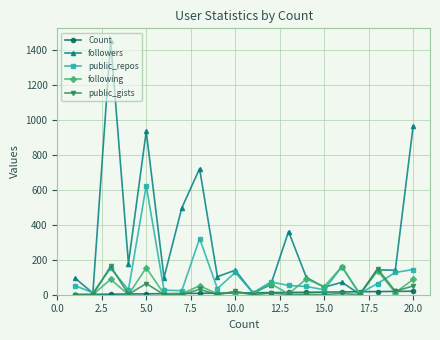

What is the average value of the following series?

46